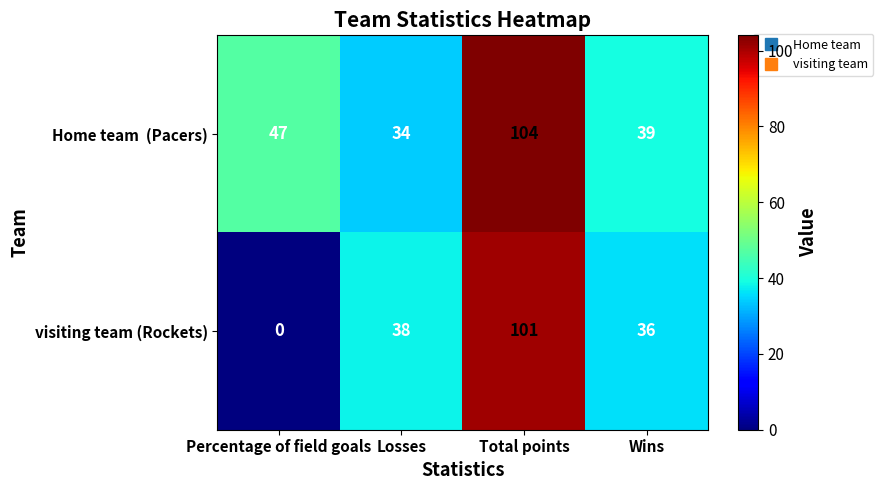

At which category is the sum across all series the highest?

Total points